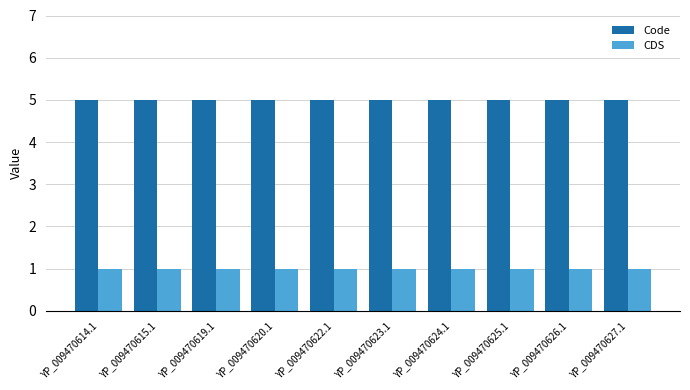

Reading left to right, extract all data points from this chart.

Code: 5	5	5	5	5	5	5	5	5	5
CDS: 1	1	1	1	1	1	1	1	1	1